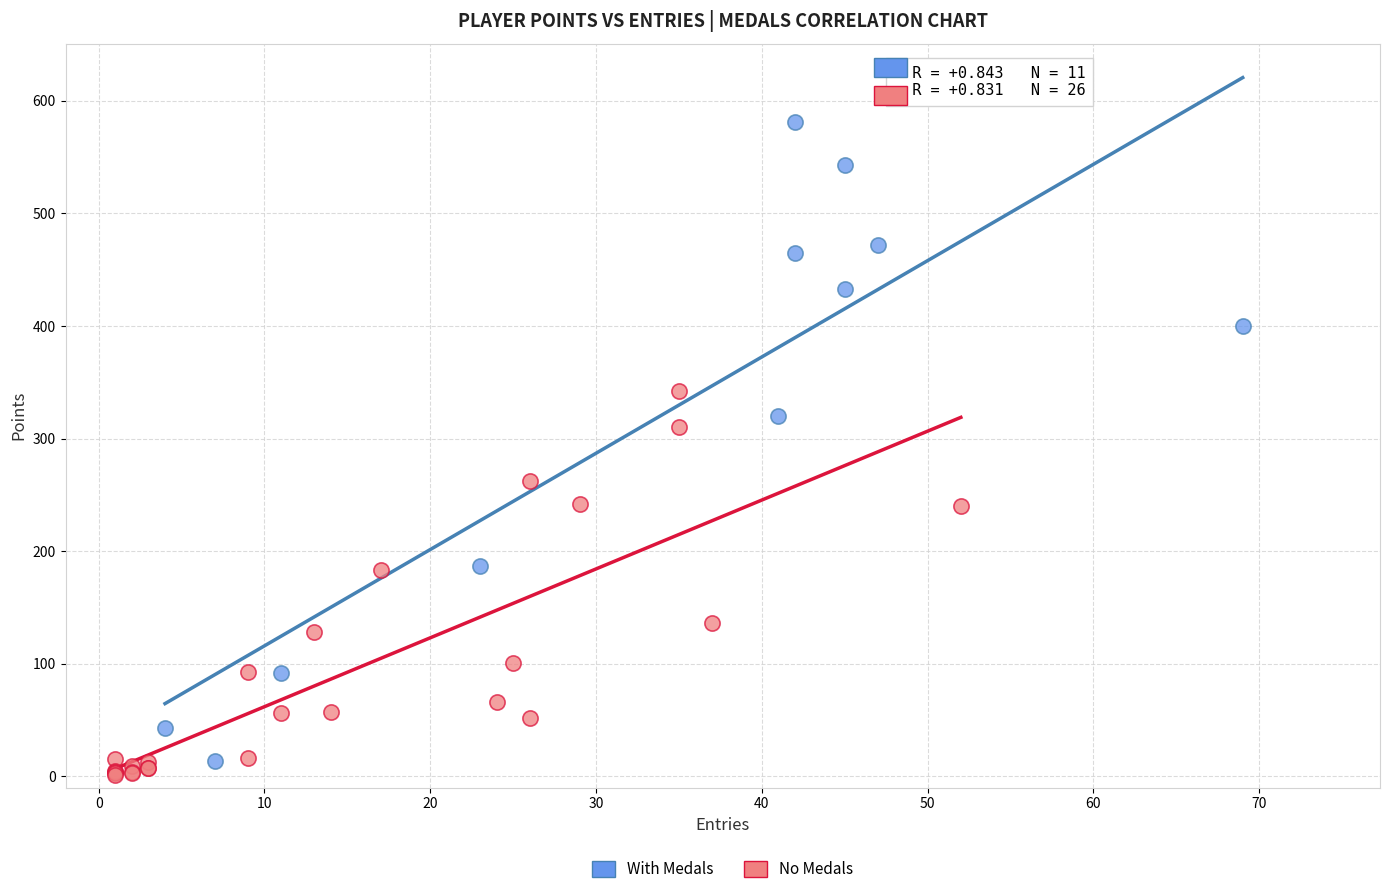

Which series reaches the maximum Y coordinate?

With Medals